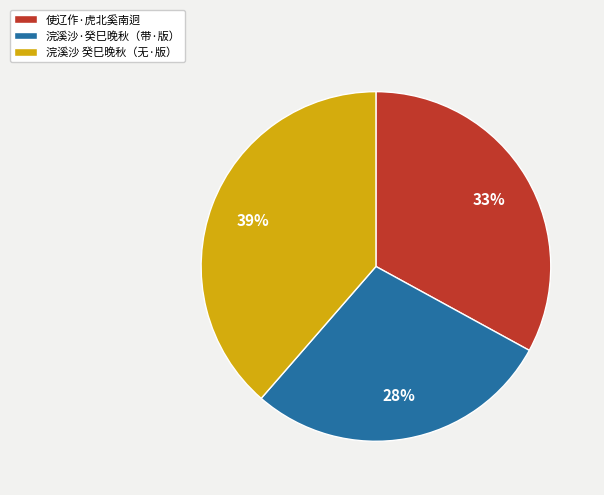

The 浣溪沙·癸巳晚秋（带·版） slice represents 28% of the pie. True or false?

True